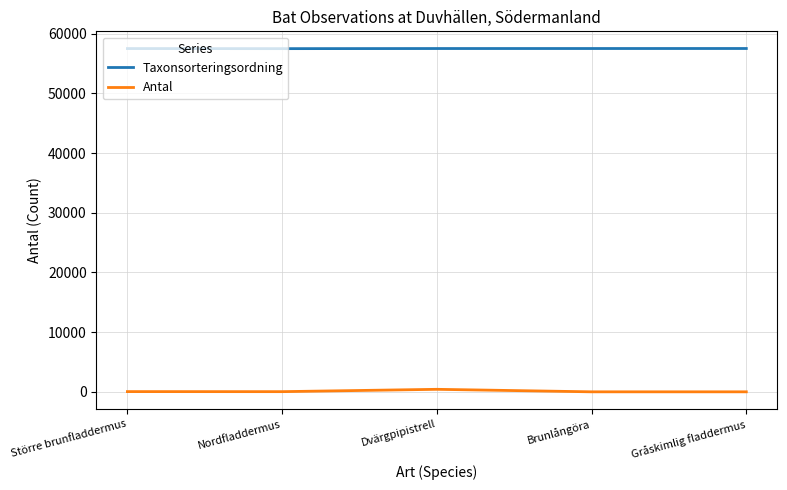

Is the value of Antal at Större brunfladdermus greater than the value of Taxonsorteringsordning at Dvärgpipistrell?

No